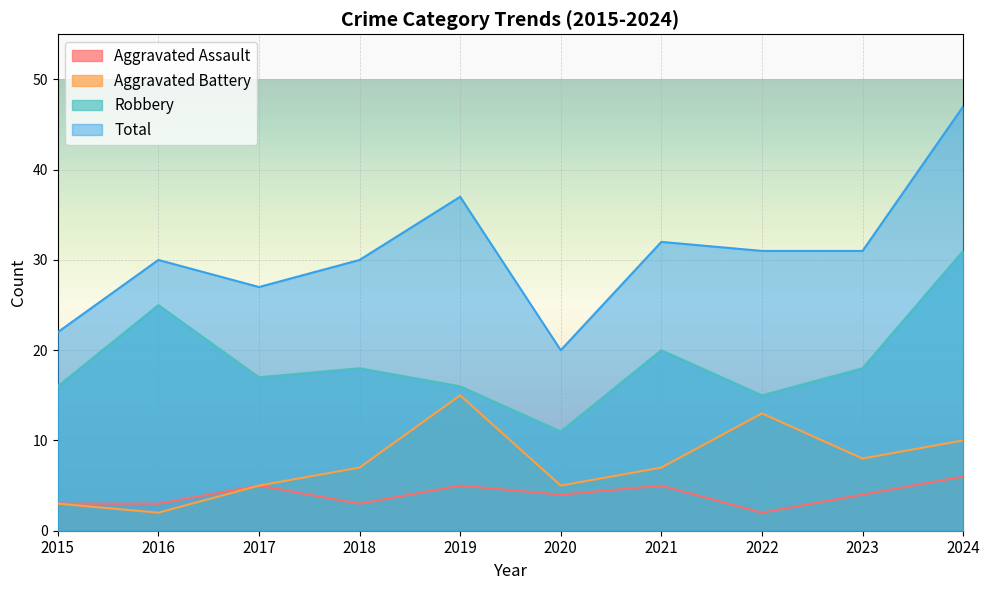

Rank the series at 2024 from lowest to highest value.

Aggravated Assault, Aggravated Battery, Robbery, Total